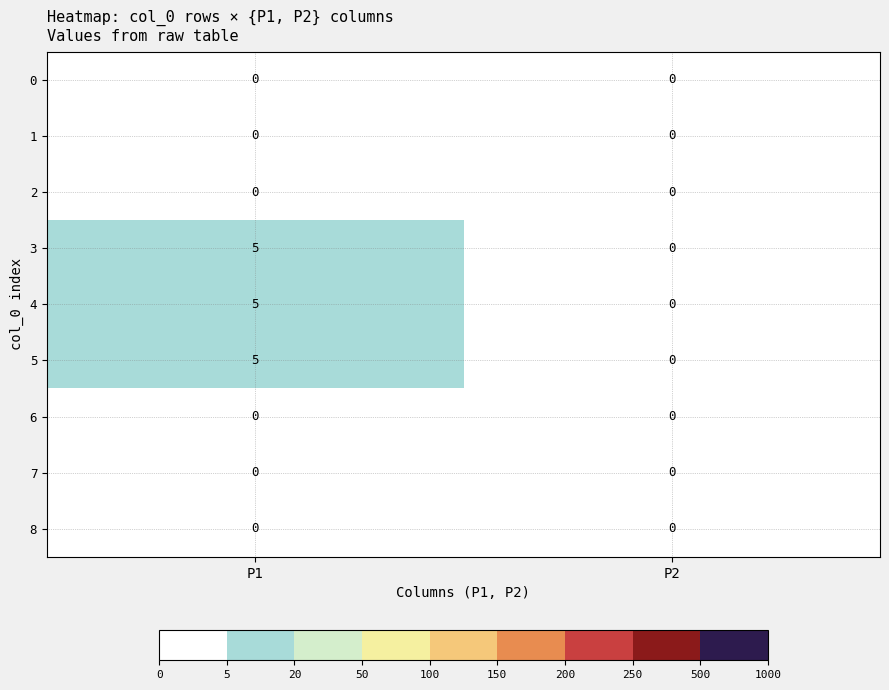

At which category is the sum across all series the highest?

P1